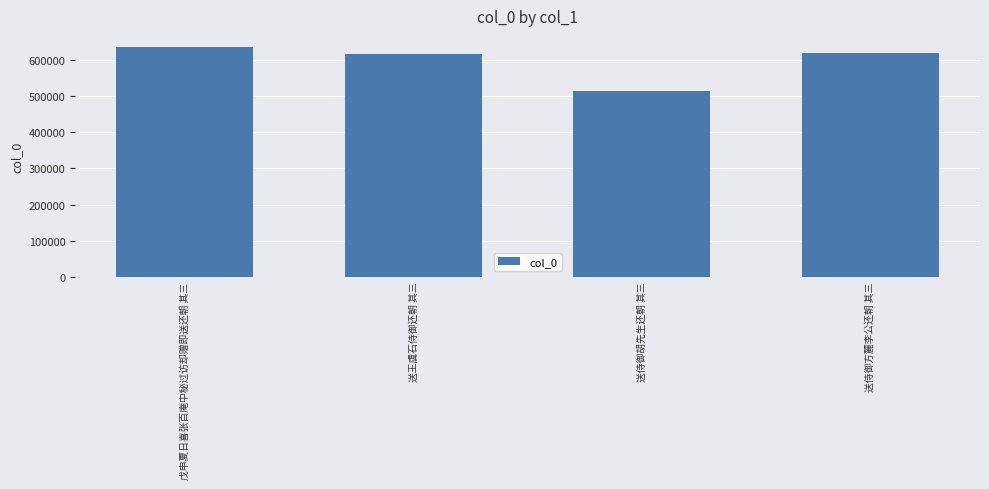

What is the sum of the values at 送侍御胡先生还朝 其三 and 送王虞石侍御还朝 其三?

1126990